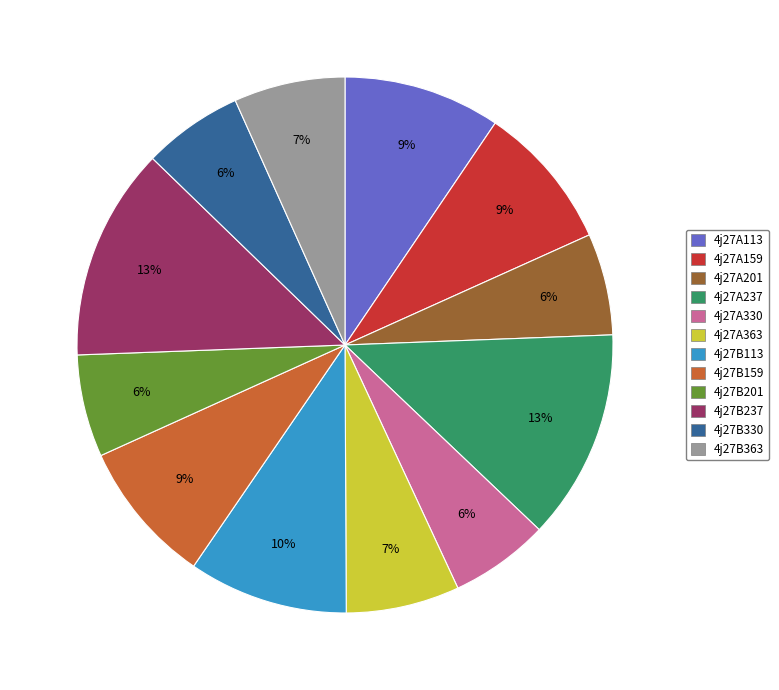

To the nearest percent, what is the difference between the largest and smallest slice percentages?

7%